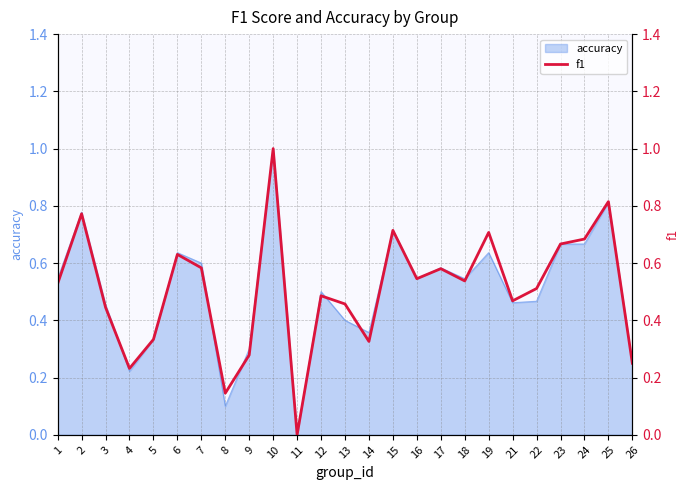

The chart shows a value of 0.1 at 5. True or false?

False